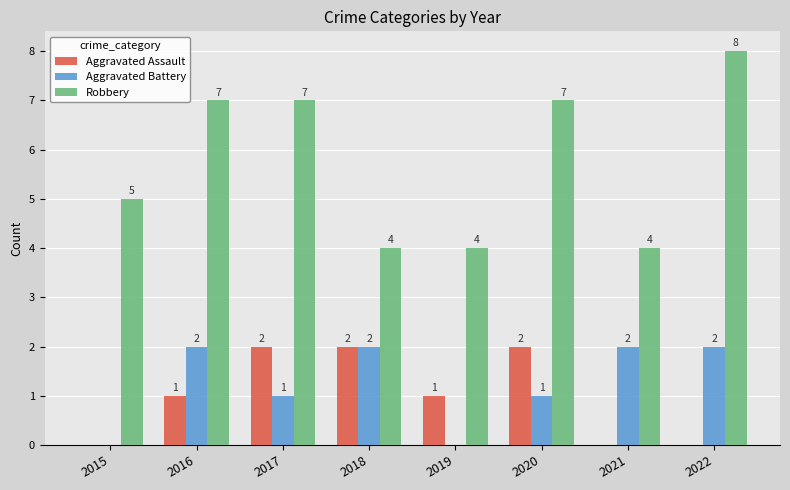

Are the bars grouped side by side (vs. stacked)?

Yes